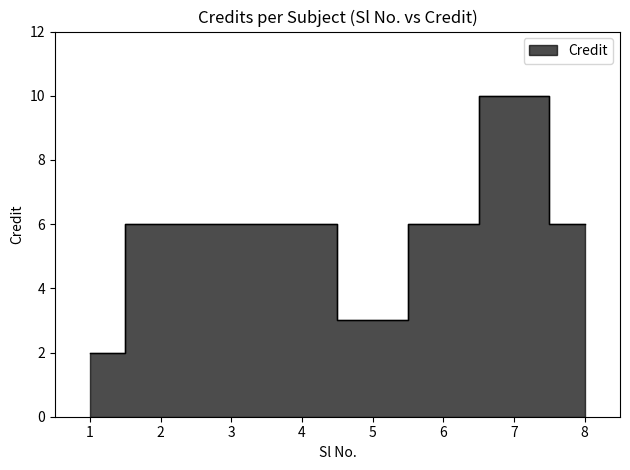

Rank the categories by value from highest to lowest.

7, 2, 3, 4, 6, 8, 5, 1